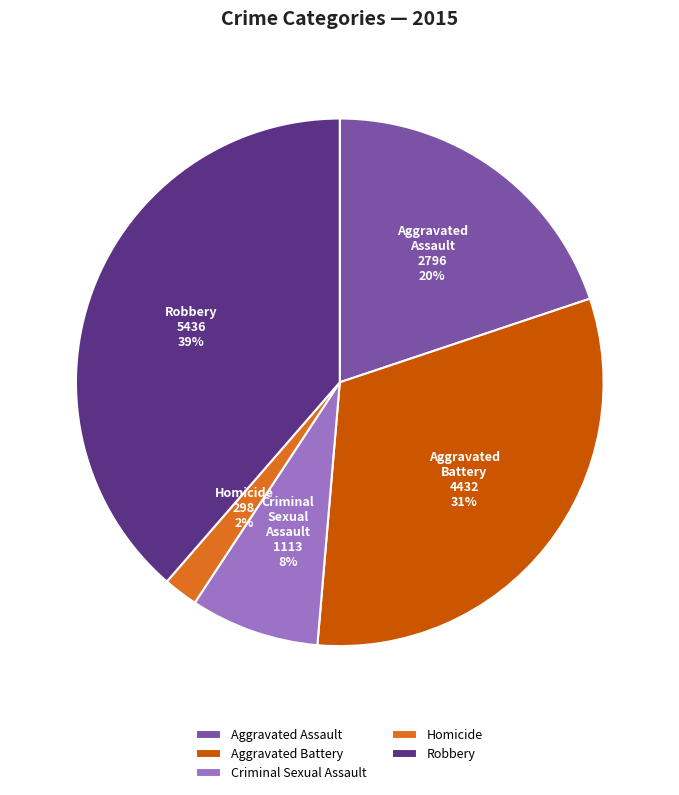

Which has a higher value, Criminal Sexual Assault or Aggravated Assault?

Aggravated Assault